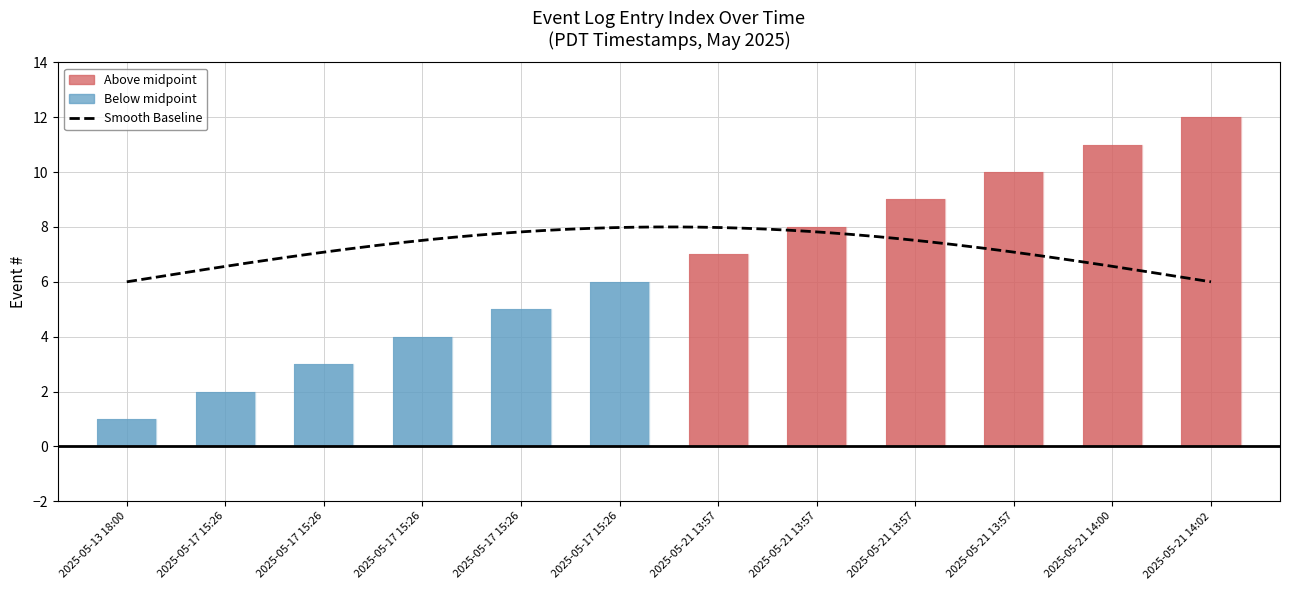

What is the value of the 1st bar from the left?

1